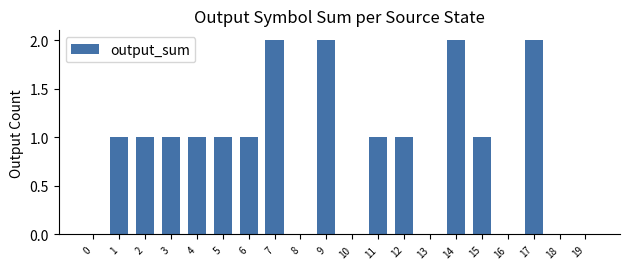

Are the bars horizontal?

No